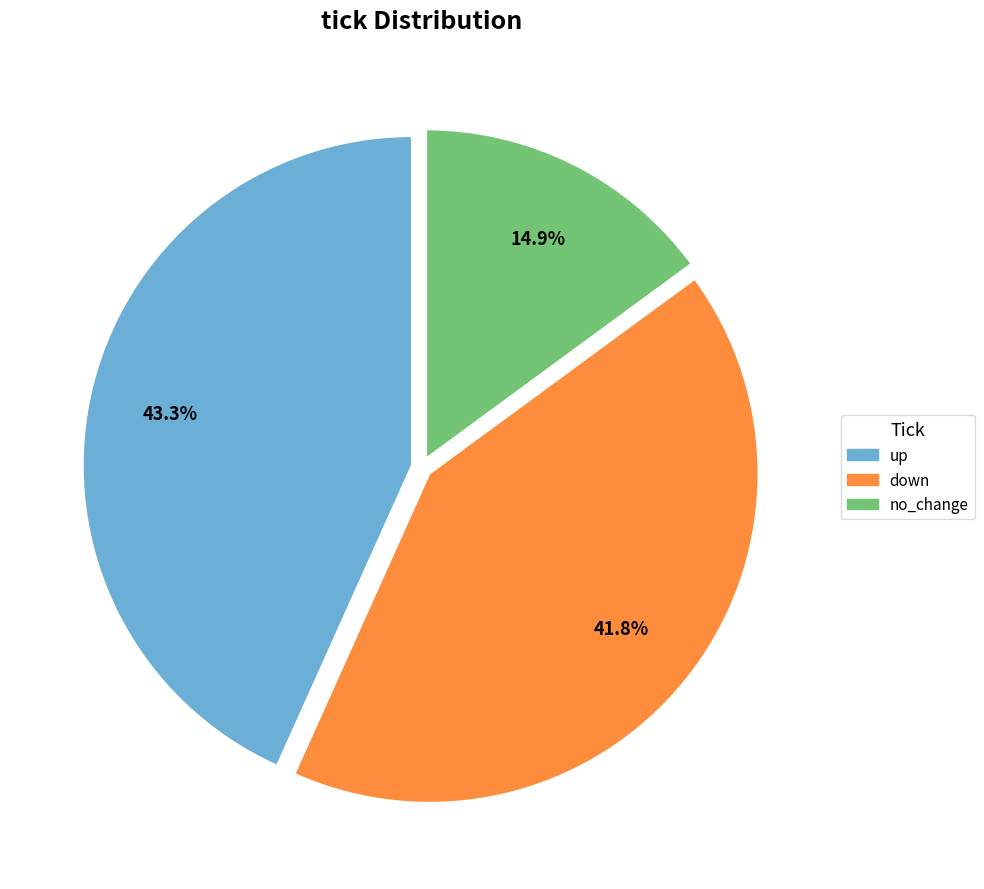

Which category has the smallest portion of the pie?

no_change